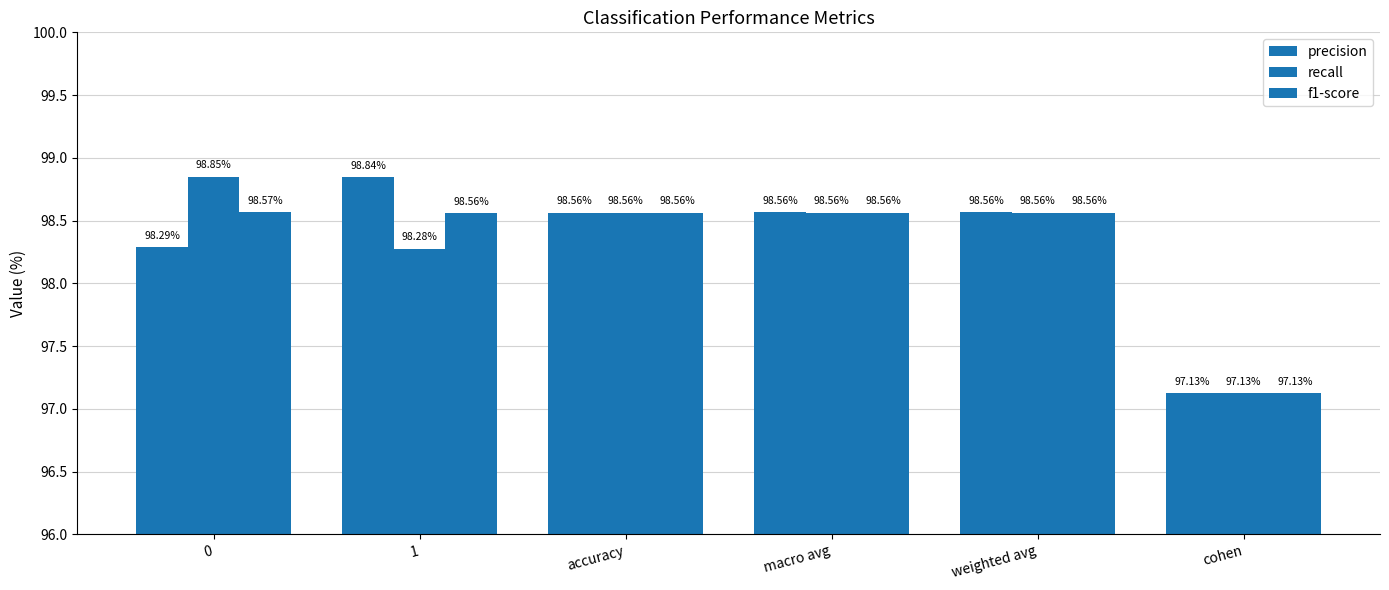

How many distinct data groups are displayed?

3